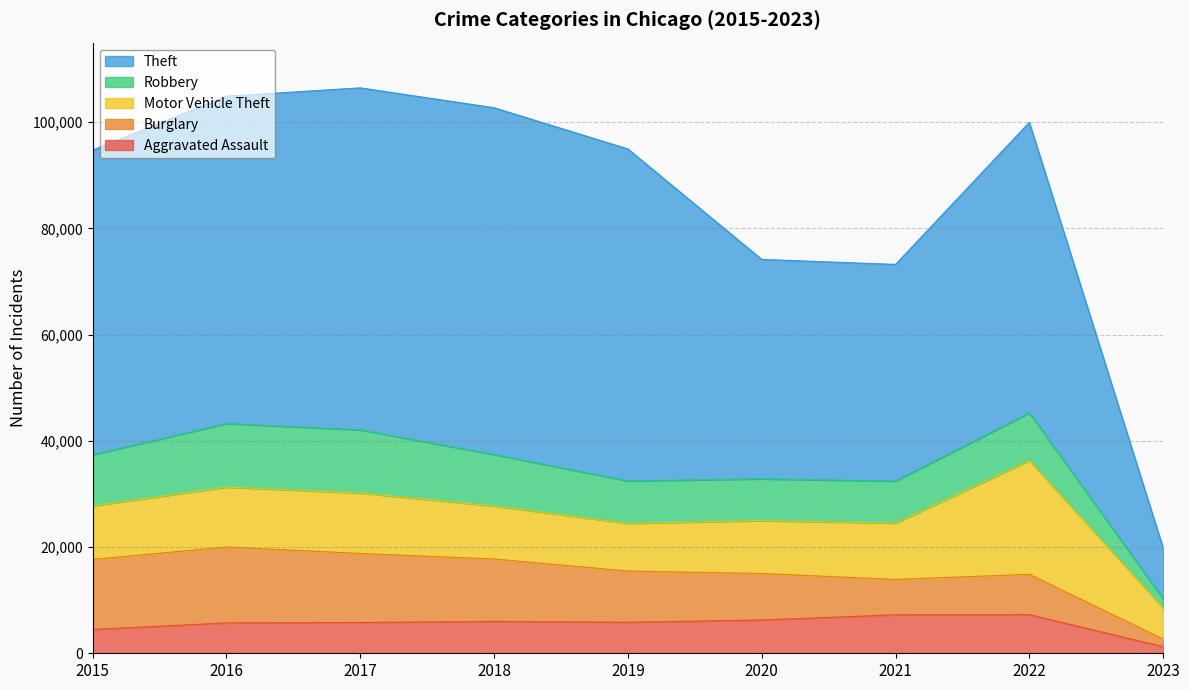

Rank the series at 2019 from highest to lowest value.

Theft, Burglary, Motor Vehicle Theft, Robbery, Aggravated Assault